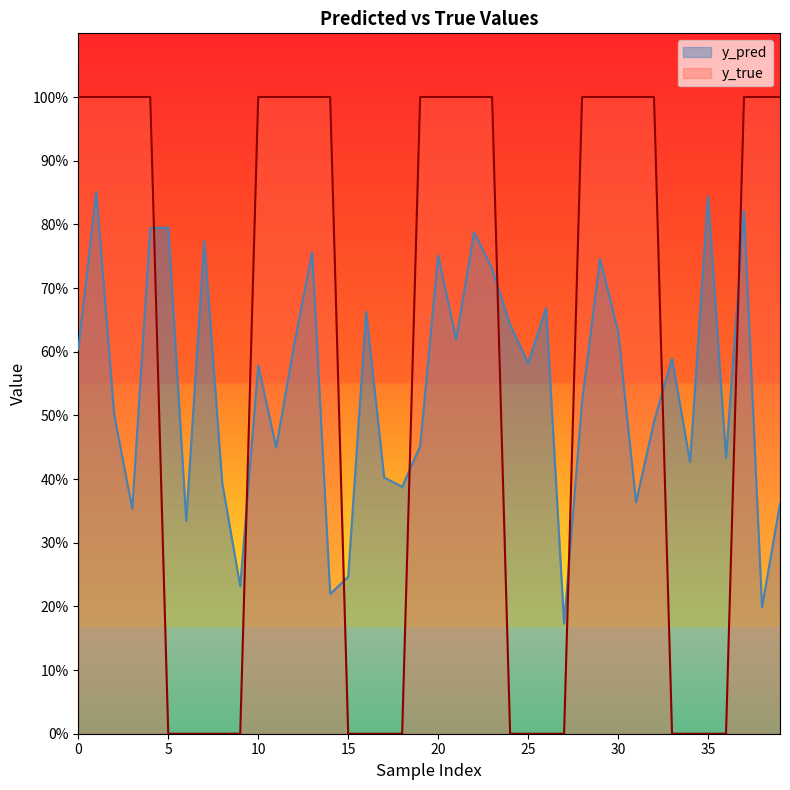

Between which two adjacent categories do y_pred and y_true first intersect?

4 and 5